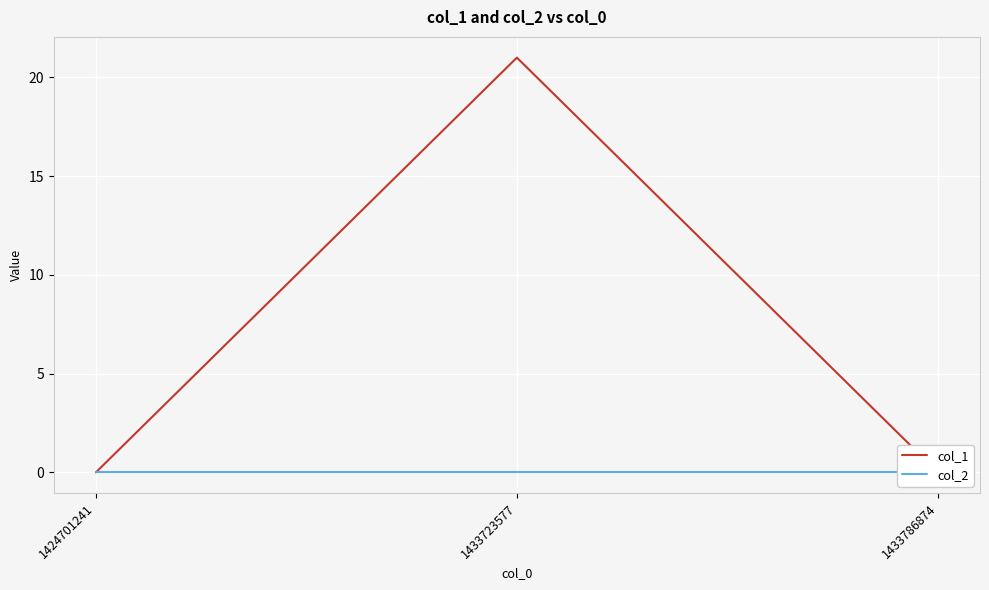

Which series has the largest total across all categories?

col_1